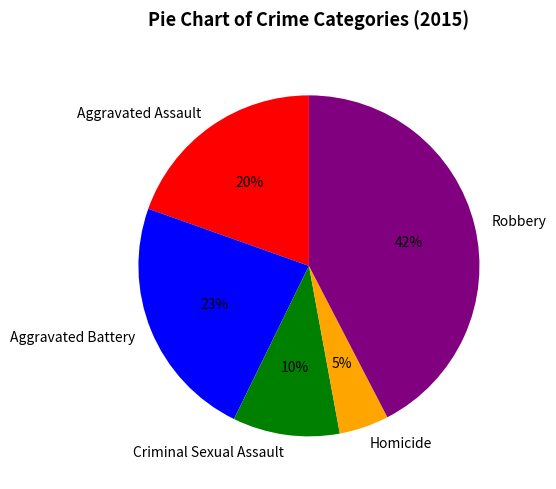

Does Robbery represent more than half of the total?

No